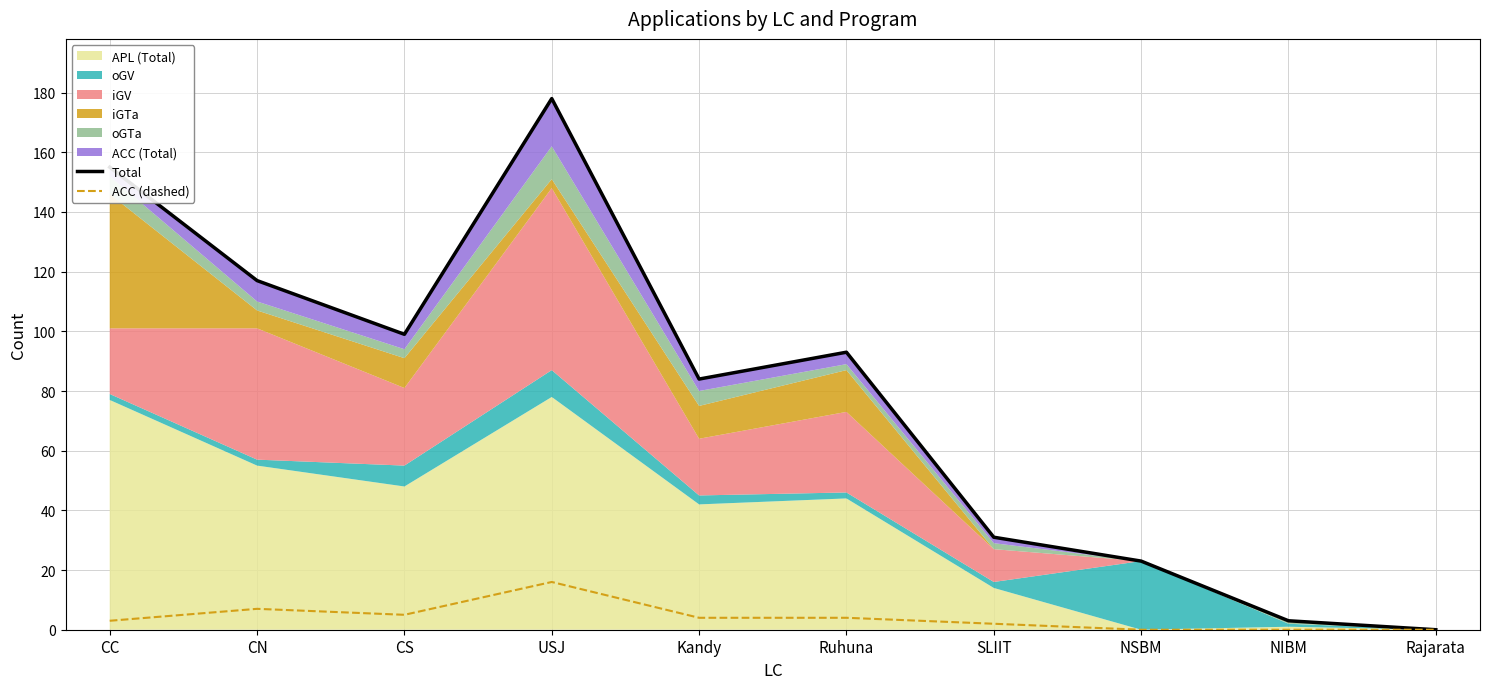

The value of ACC (dashed) at SLIIT is 1. True or false?

False